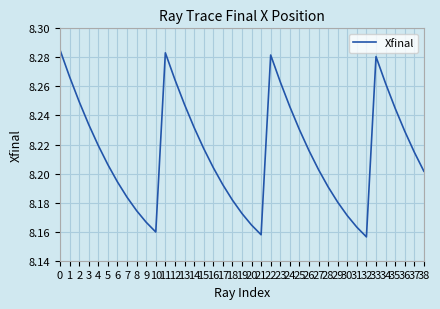

Which has a higher value, 33 or 10?

33